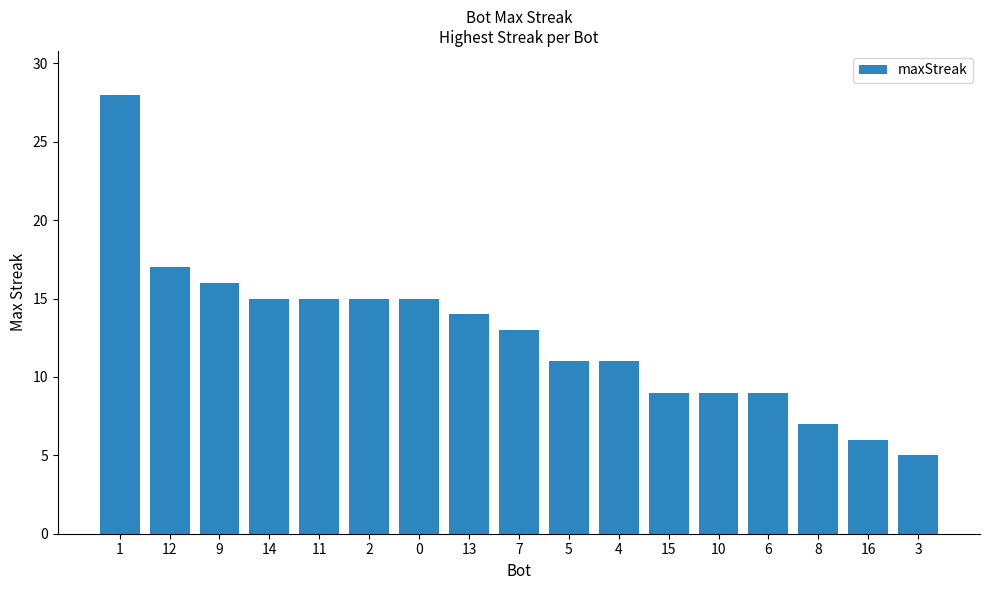

Count the number of data series in this chart.

1